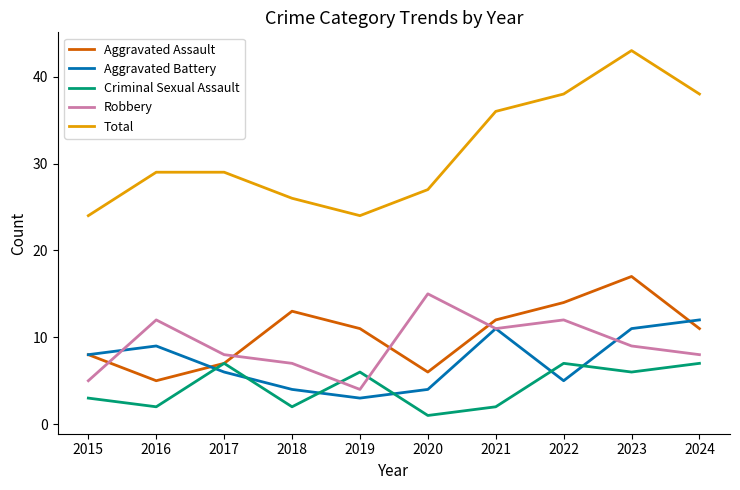

What is the difference between the maximum and minimum values in the Total series?

19